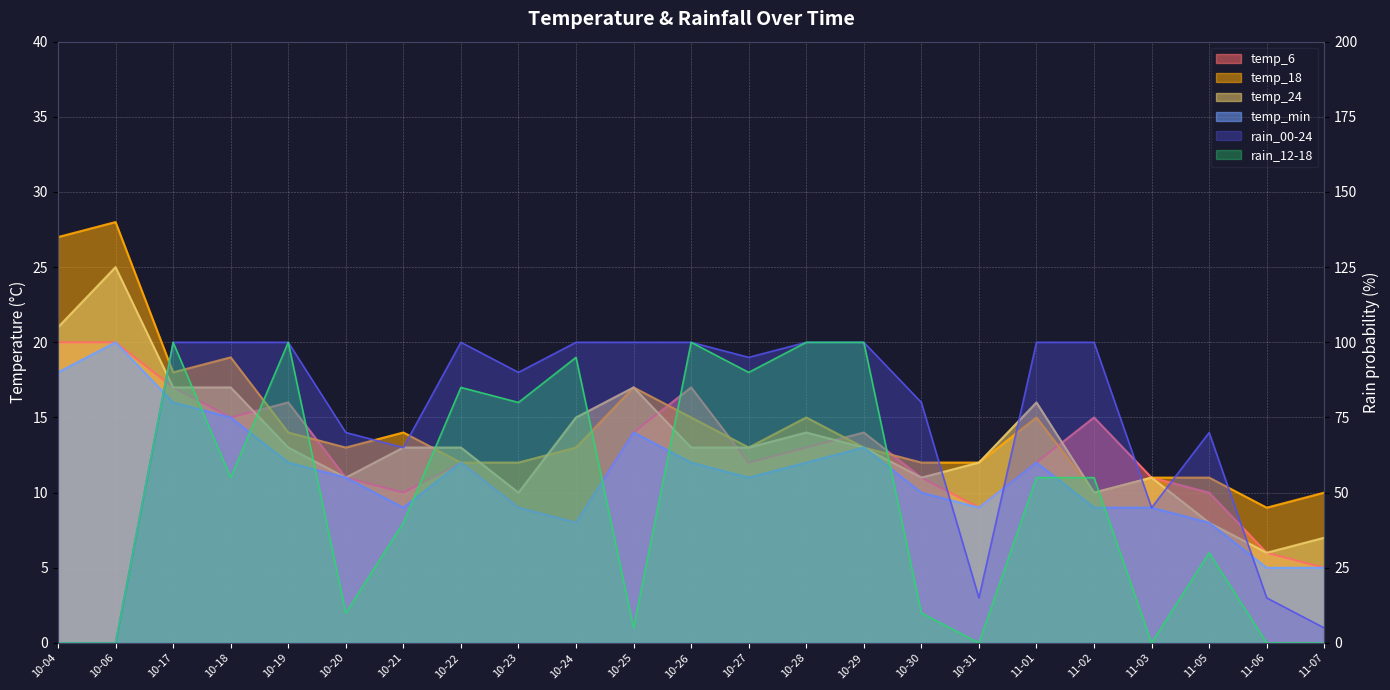

Between 10-19 and 11-05, which series saw the biggest shift?

temp_6